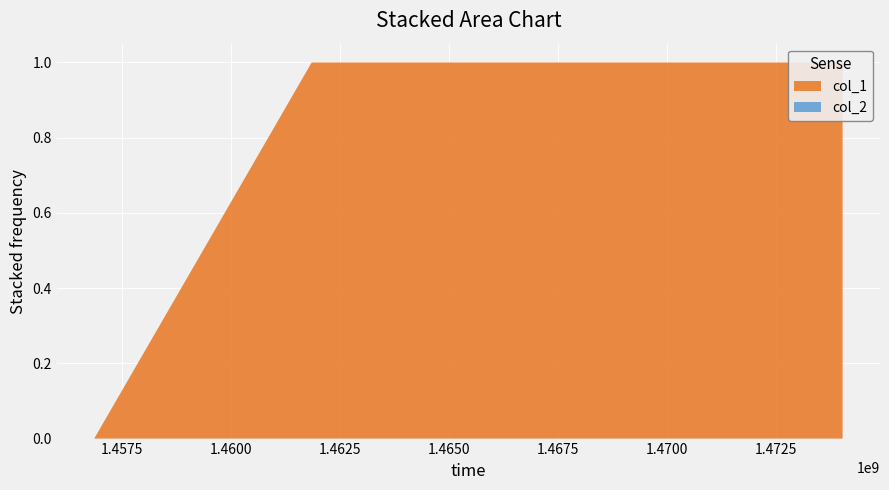

Reading left to right, list all the values displayed in this chart.

col_1: 1456873044=0	1461860005=1	1474035255=1
col_2: 1456873044=0	1461860005=0	1474035255=0